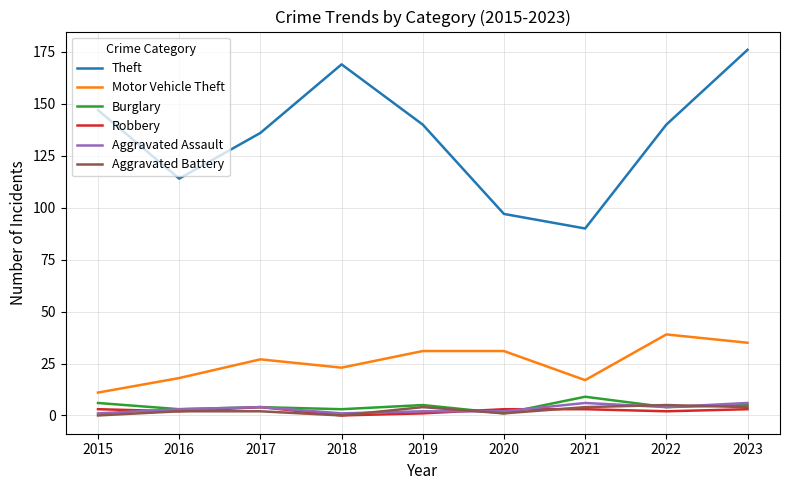

What is the sum of the Aggravated Battery values at 2021 and 2019?

8